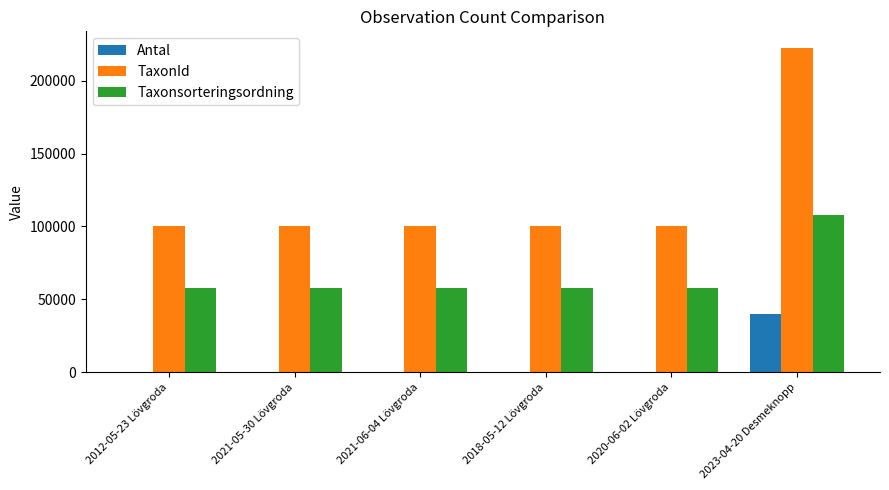

The value of TaxonId at 2021-05-30 Lövgroda is 100069. True or false?

True